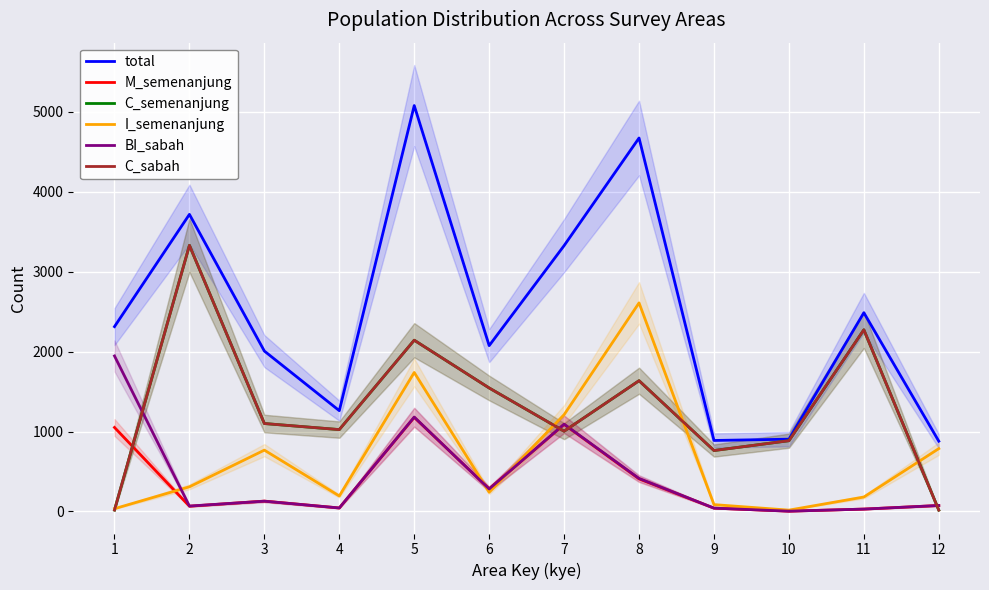

At which category does the chart reach its peak across all series?

5